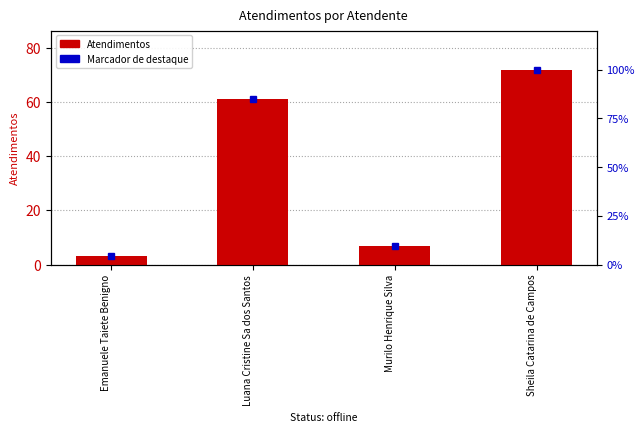

What is the sum of the values at Sheila Catarina de Campos and Emanuele Taiete Benigno?

75